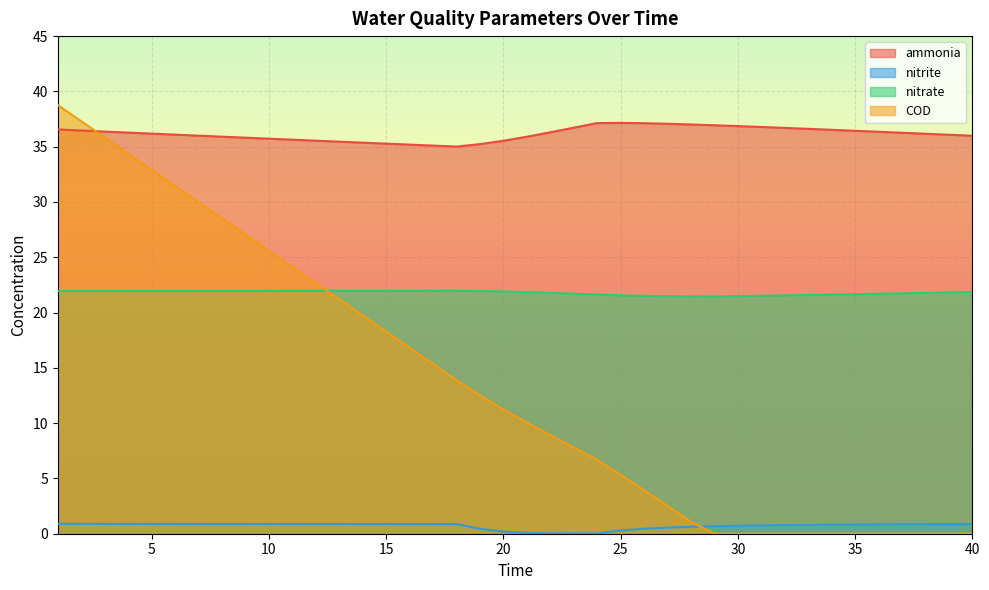

True or false: nitrate and ammonia intersect in this chart.

False